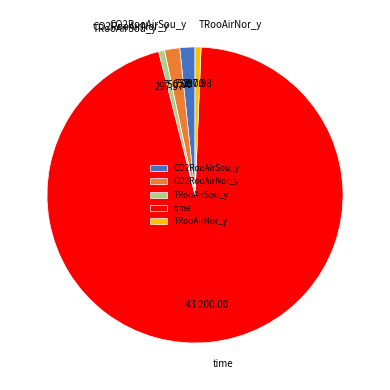

Is it true that TRooAirSou_y is 1% of the pie?

True